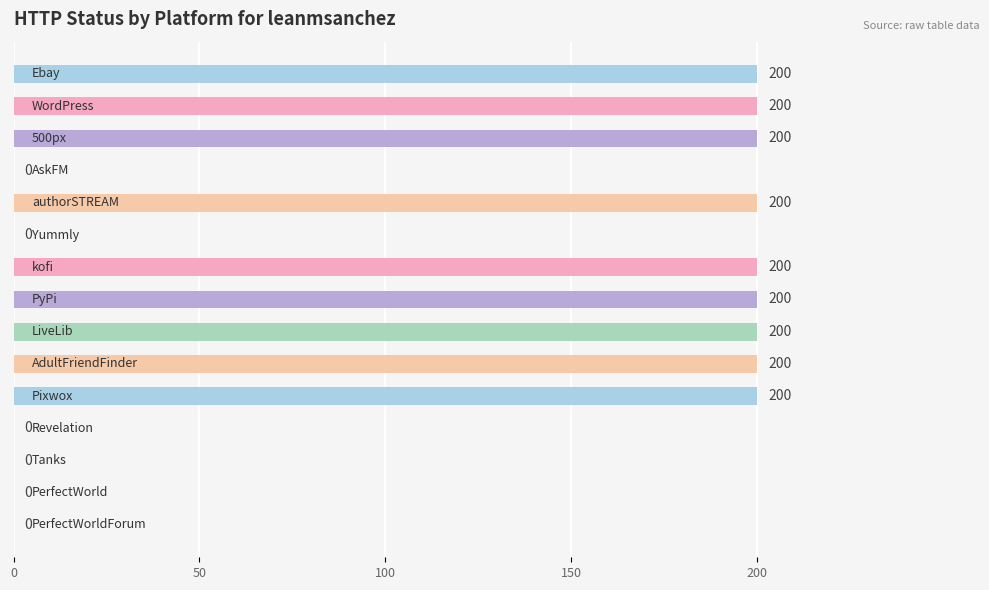

What is the maximum value shown in the chart?

200